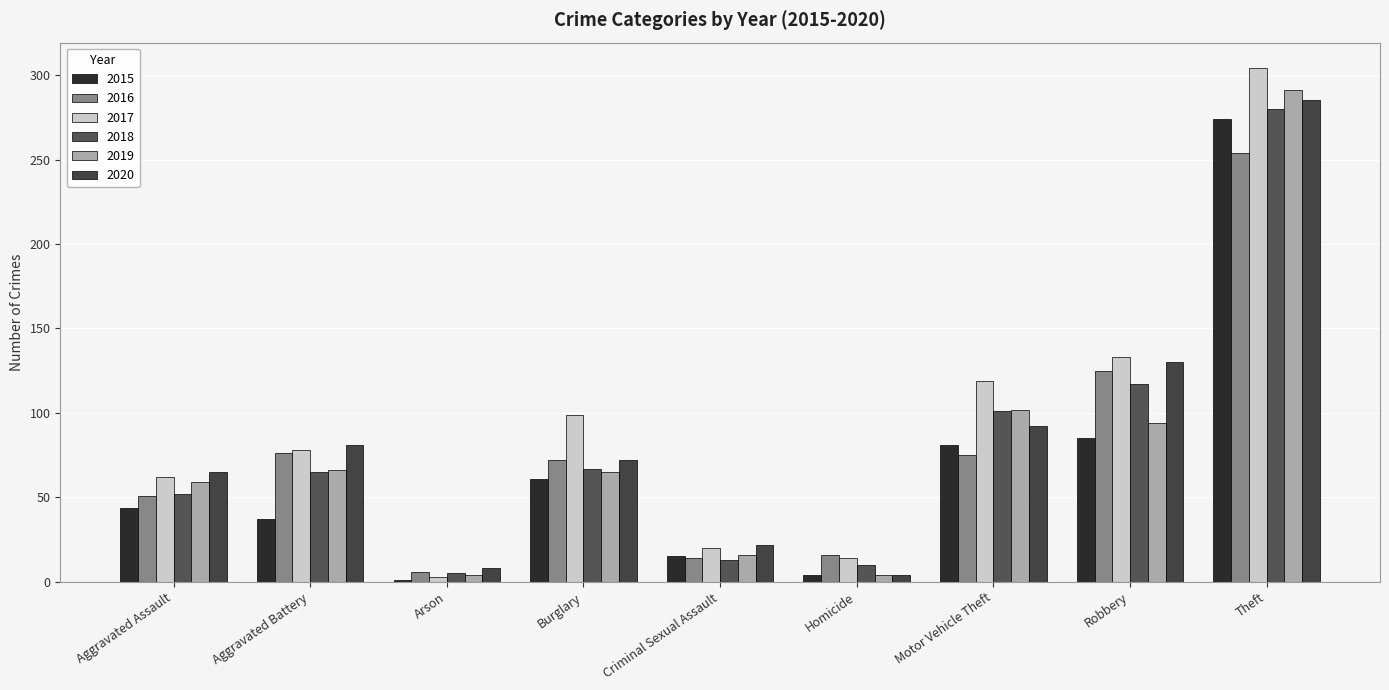

What is the difference between the highest and lowest values at Criminal Sexual Assault?

9